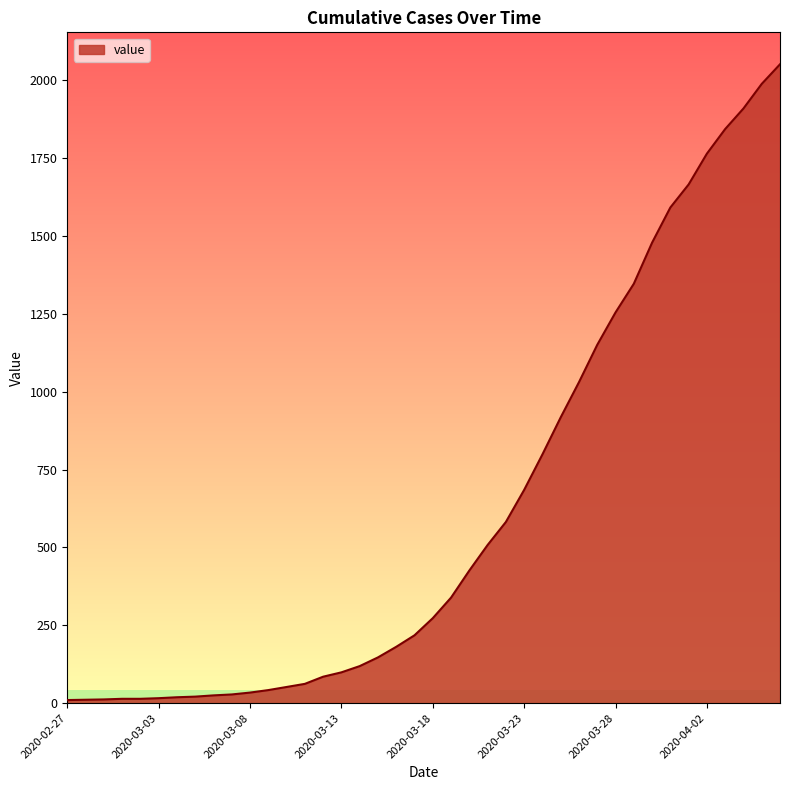

What is the maximum value shown in the chart?

2052